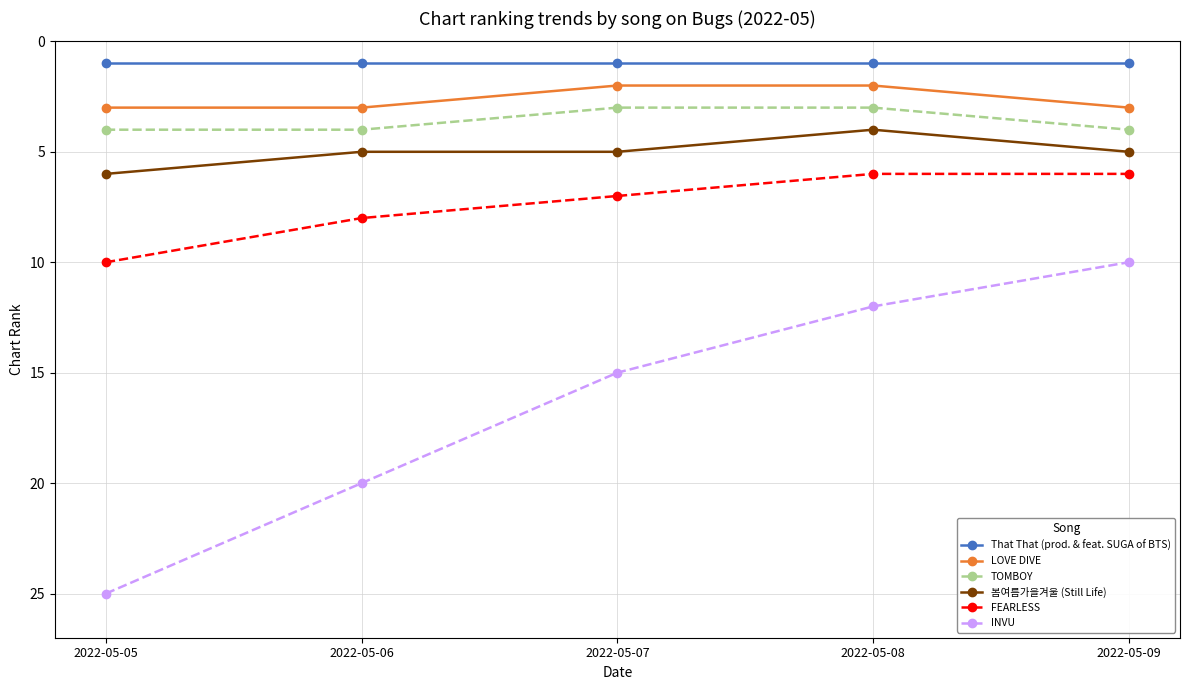

Which series has the largest range (max minus min)?

INVU